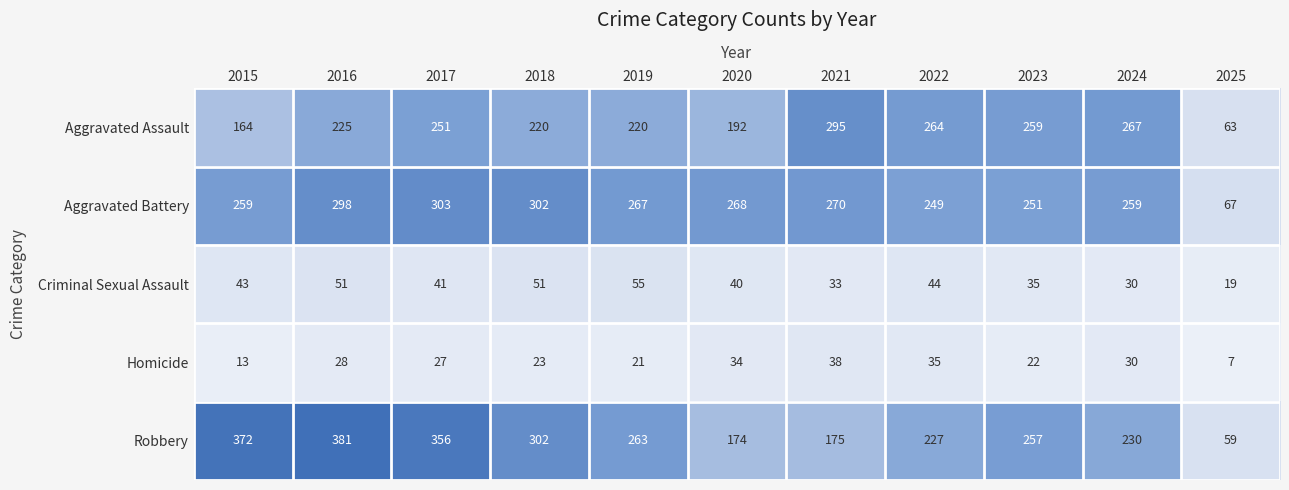

Rank the categories by Homicide value from highest to lowest.

2021, 2022, 2020, 2024, 2016, 2017, 2018, 2023, 2019, 2015, 2025